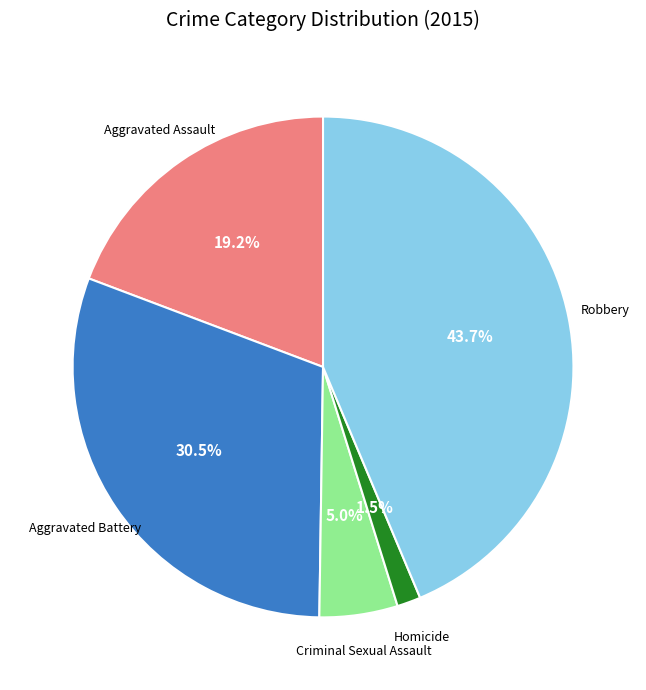

Does any single category account for the majority?

No